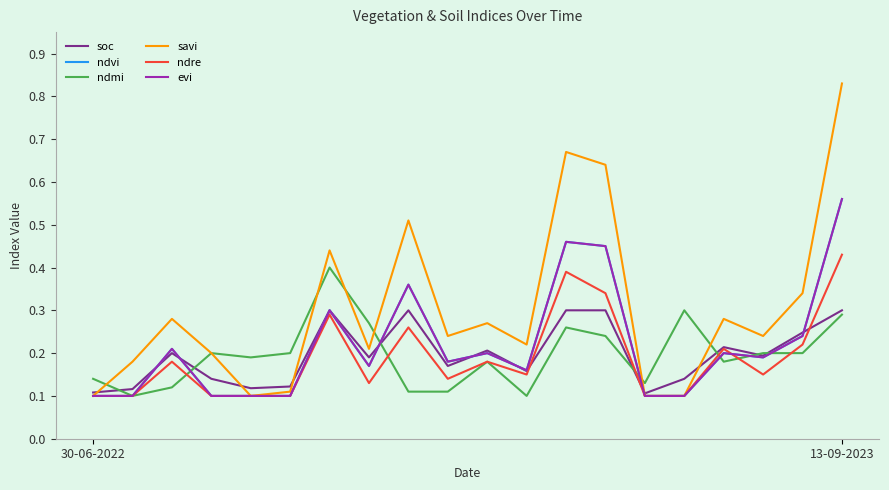

What is the sum of all ndmi values?

3.9